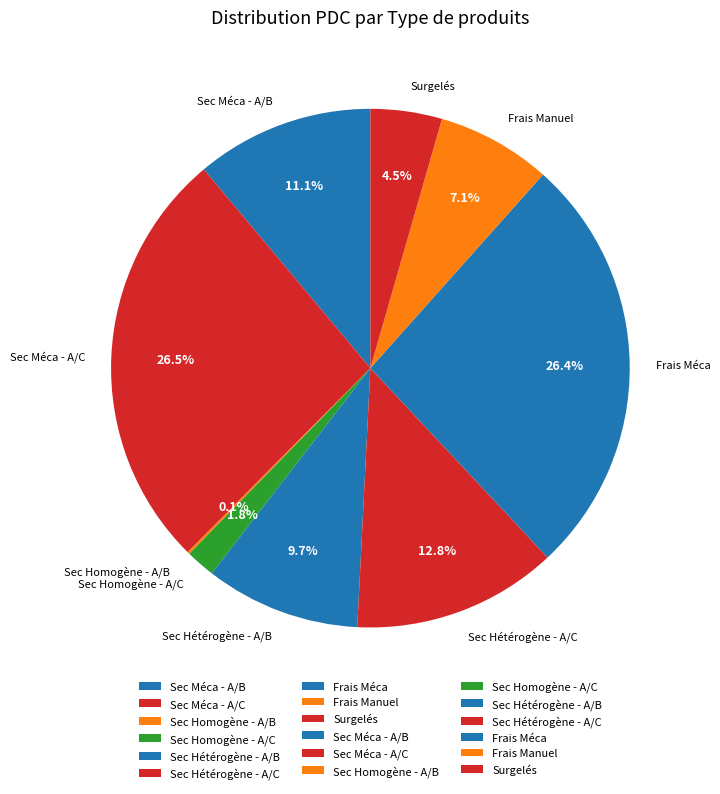

Approximately how many times larger is the value at Frais Méca compared to Sec Méca - A/C?

1.0